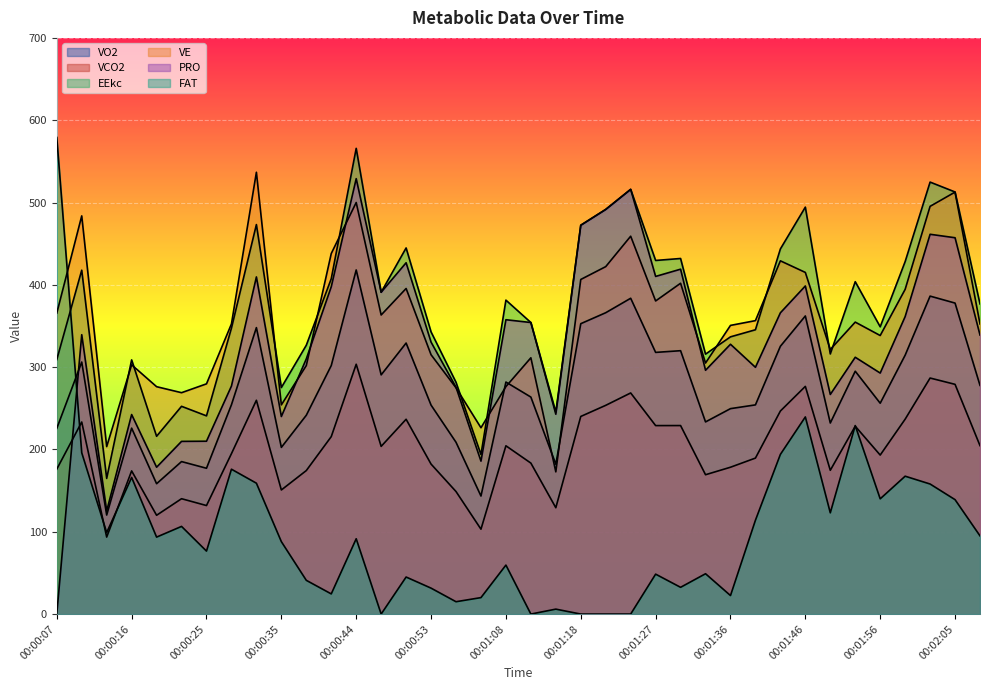

Rank the series at 00:01:27 from highest to lowest value.

EEkc, PRO, VE, VO2, VCO2, FAT